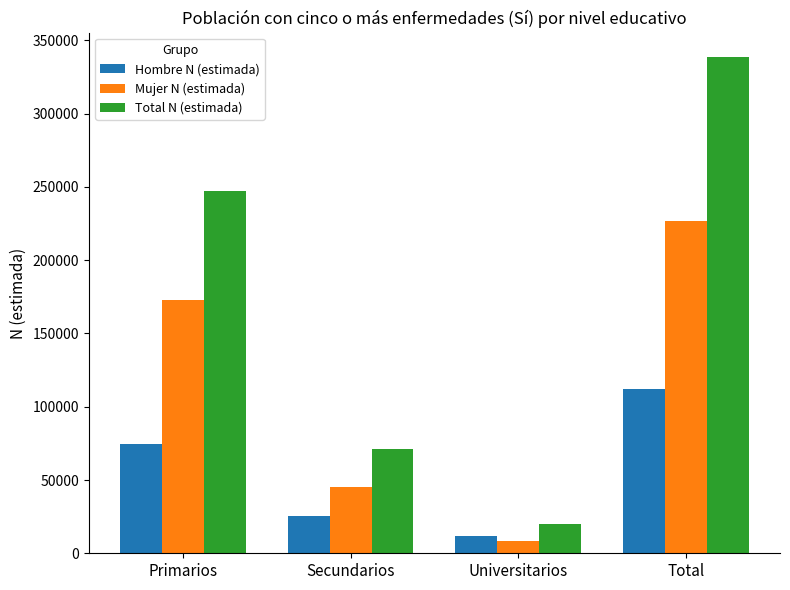

What is the maximum value shown in the chart?

338386